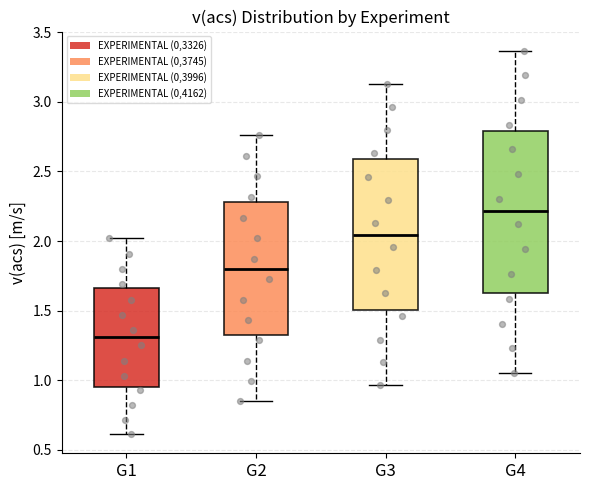

Which box's median line is the highest?

G4